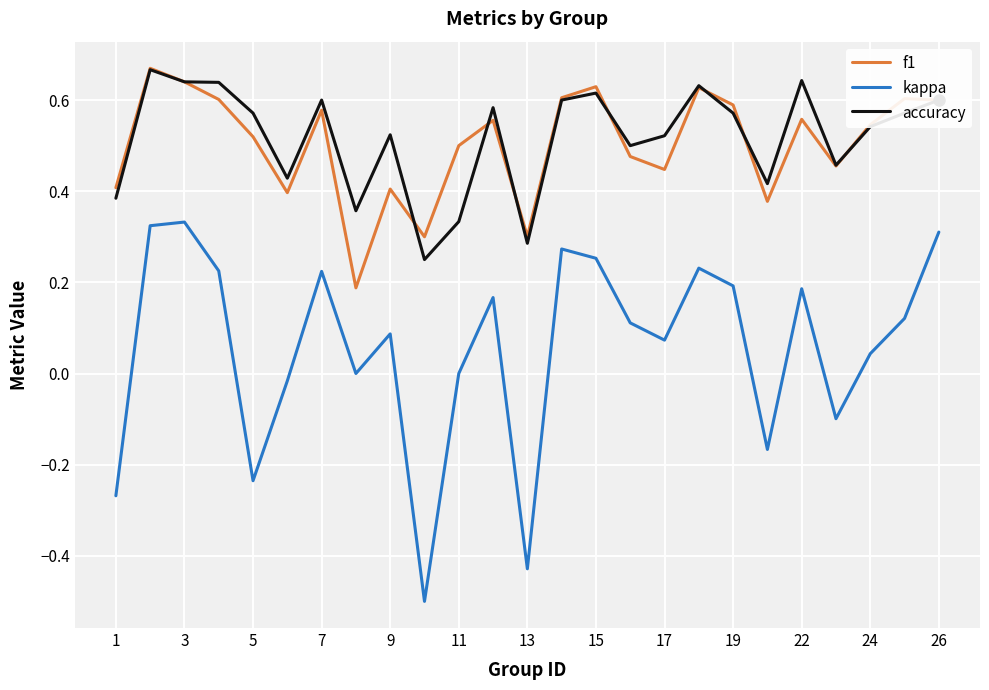

What is the difference between the maximum and minimum values in the kappa series?

0.8